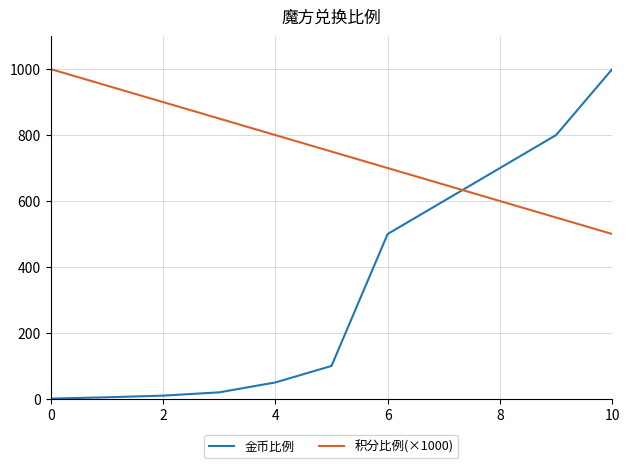

Is this an area chart (filled region under the line)?

No